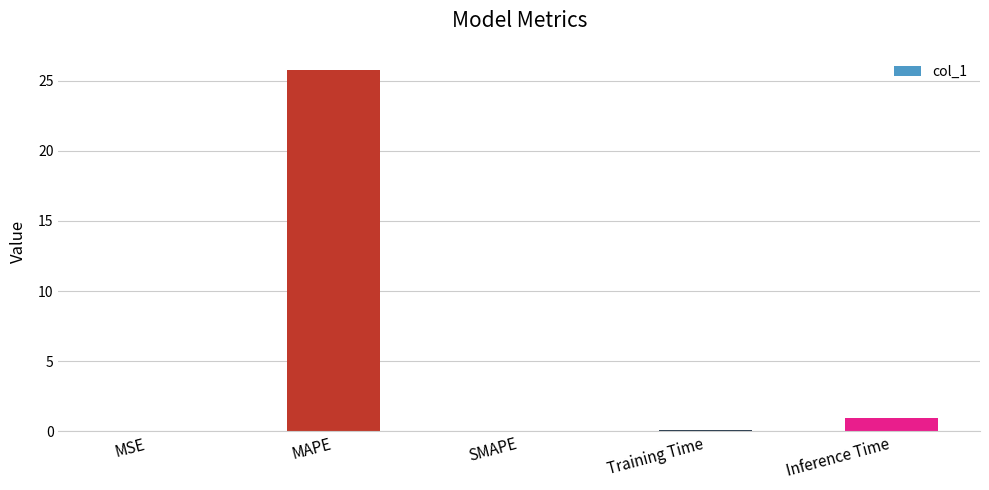

How many categories are shown in the chart?

5